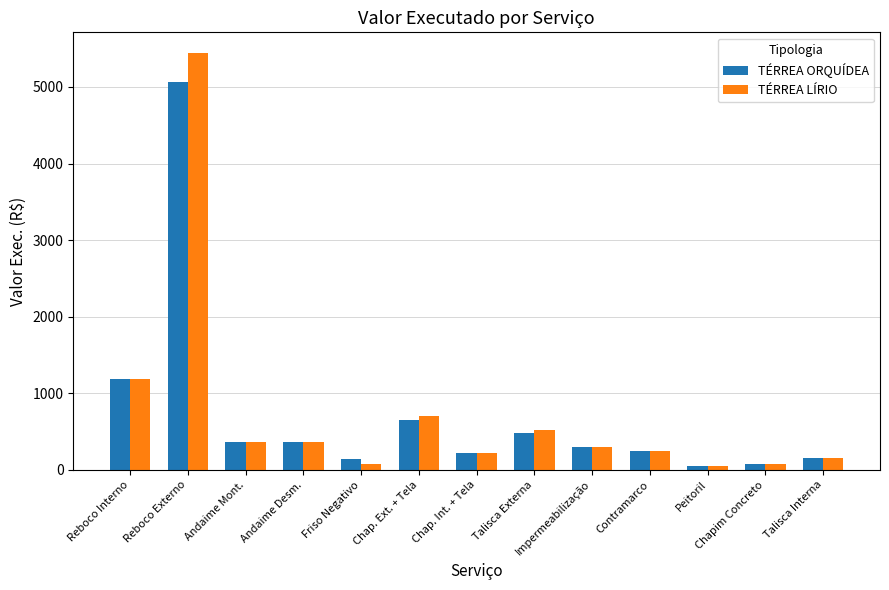

What is the sum of all TÉRREA ORQUÍDEA values?

9298.4